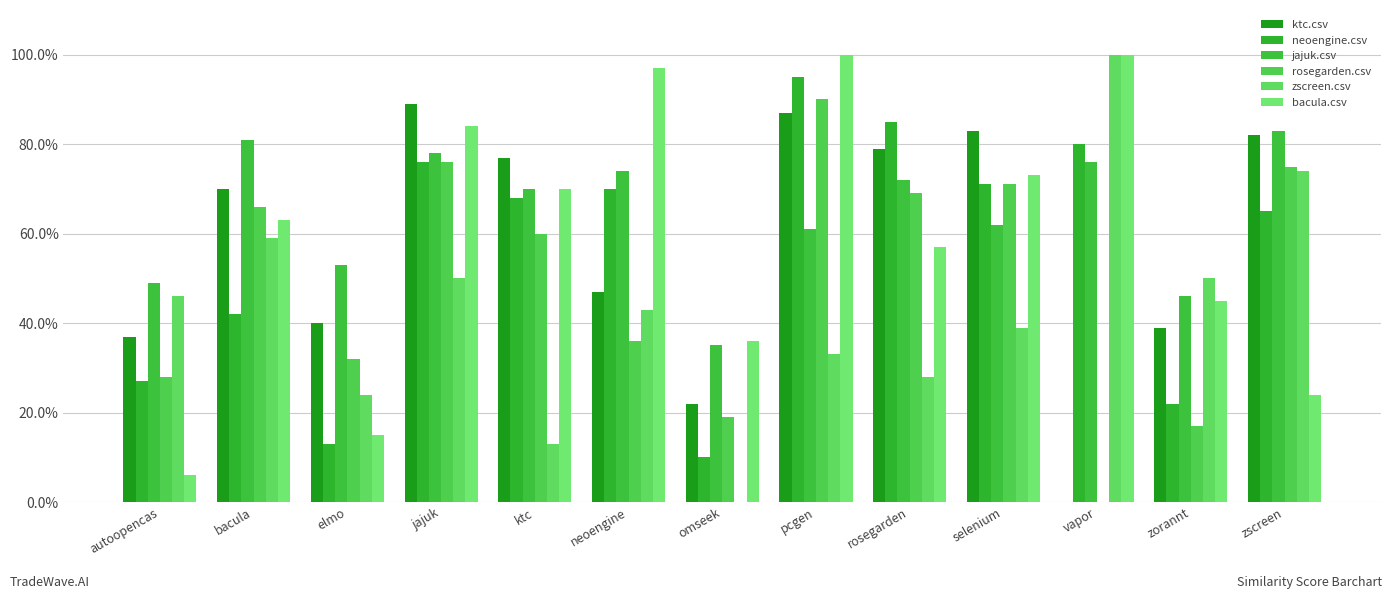

What value does the jajuk.csv series have at zscreen?

0.8